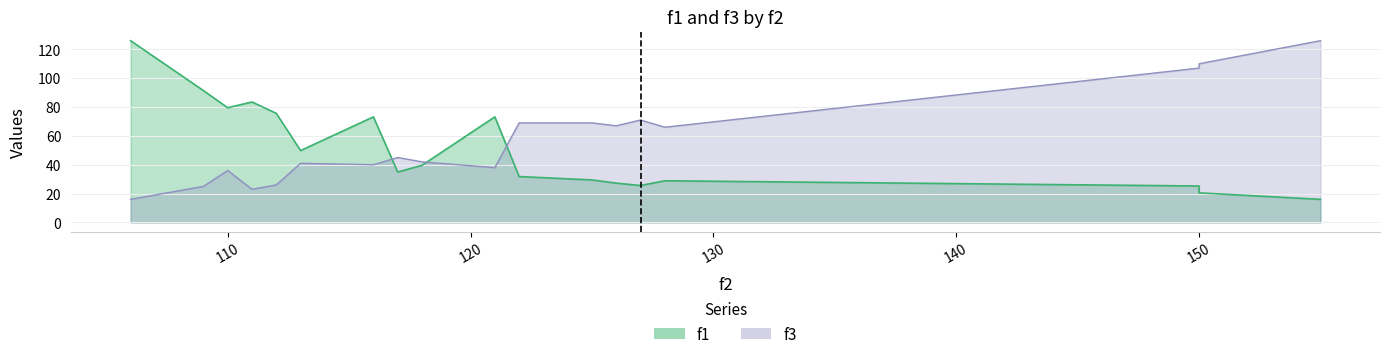

What is the difference between the highest and lowest values at 128?

37.1